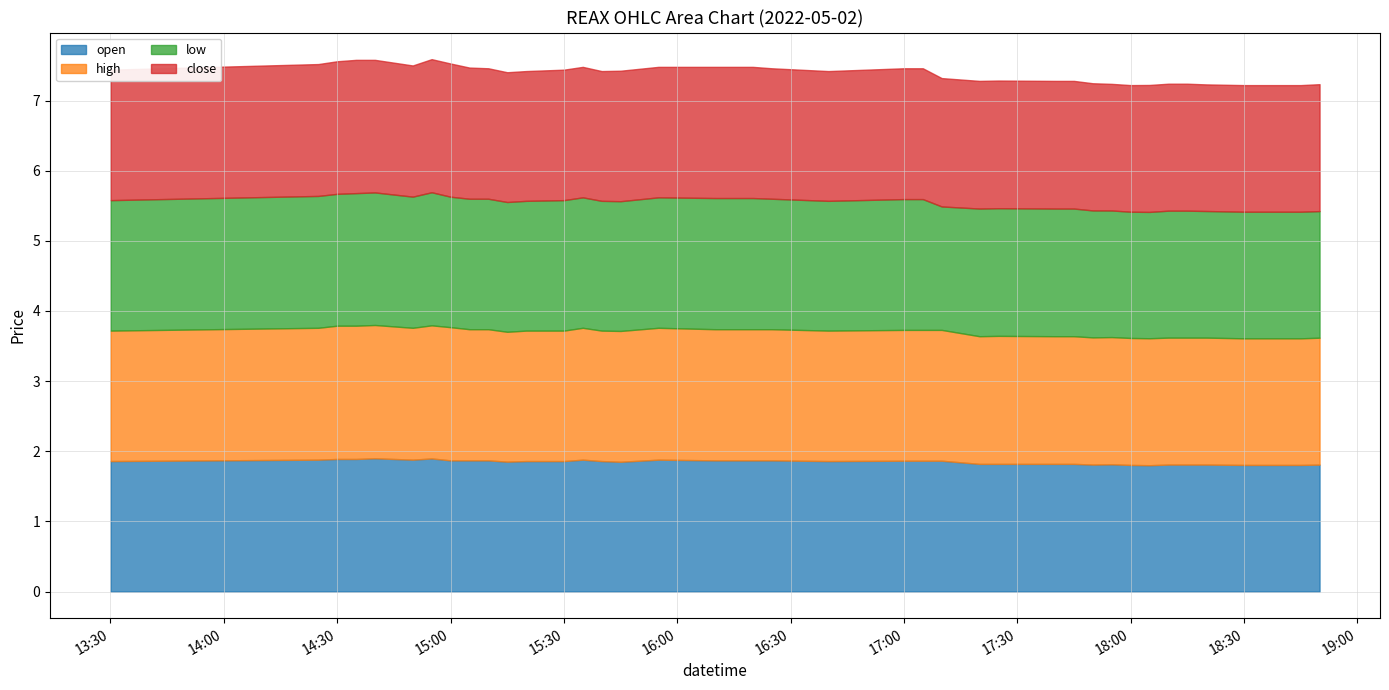

What is the highest value of the low series?

1.9